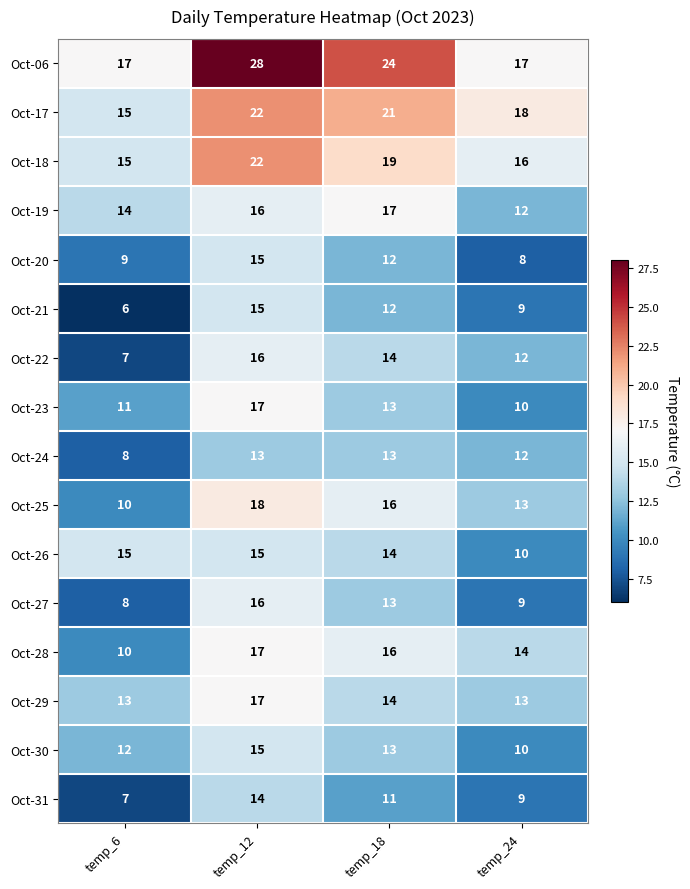

At which category is the sum across all series the highest?

temp_12